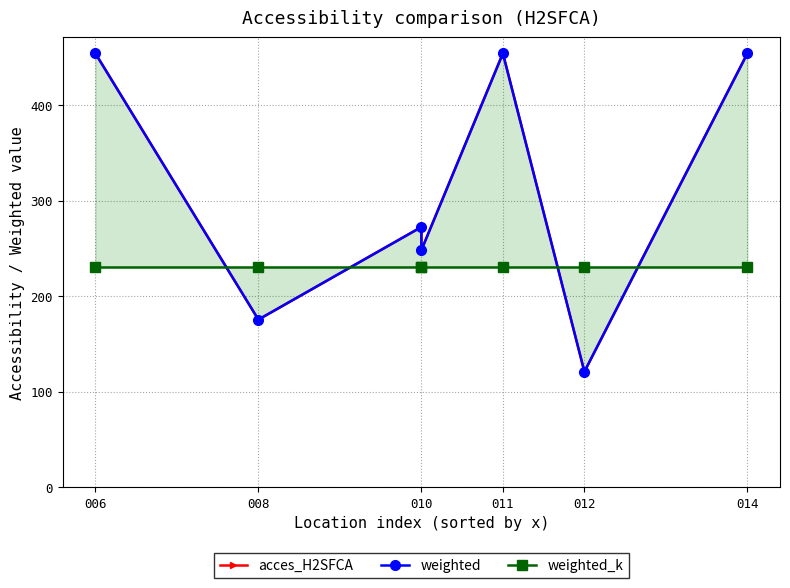

Between which two adjacent categories do weighted_k and weighted first intersect?

006 and 008